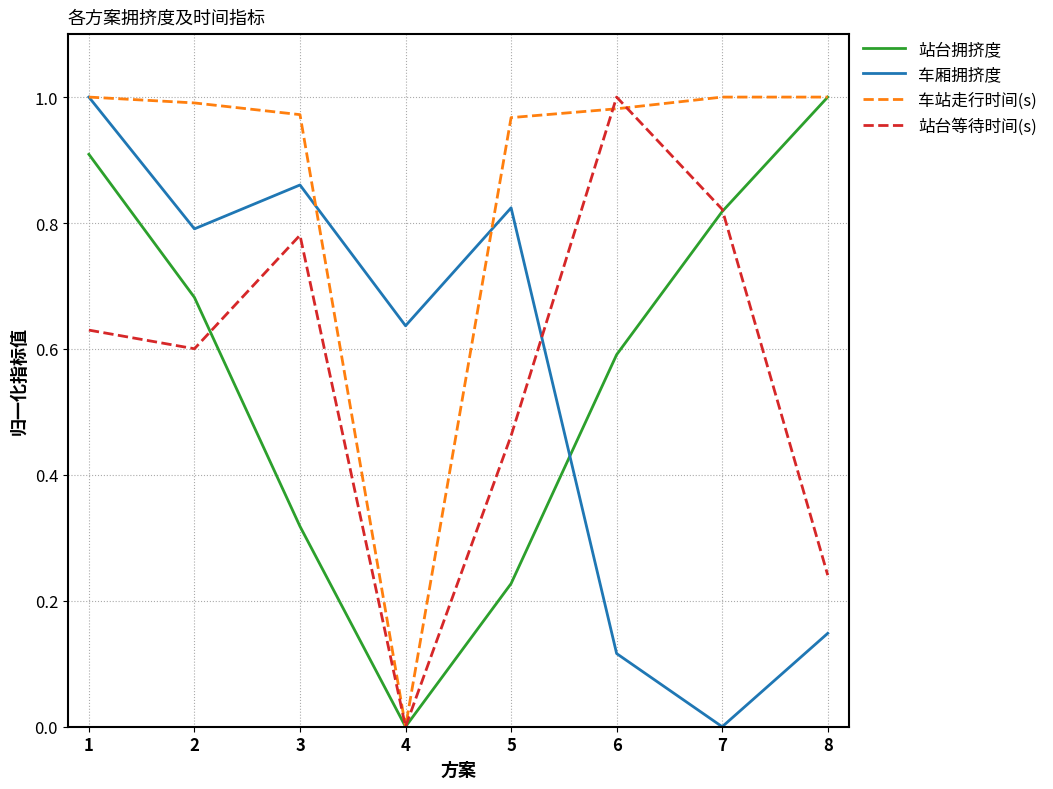

Which series changed the most between 4 and 6?

站台等待时间(s)